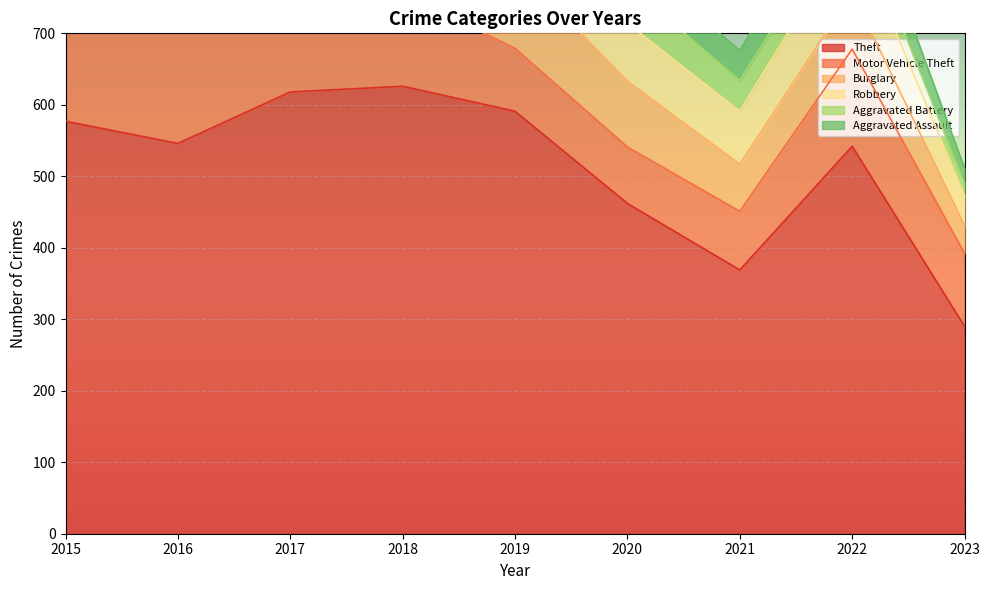

The value of Theft at 2022 is 542. True or false?

True